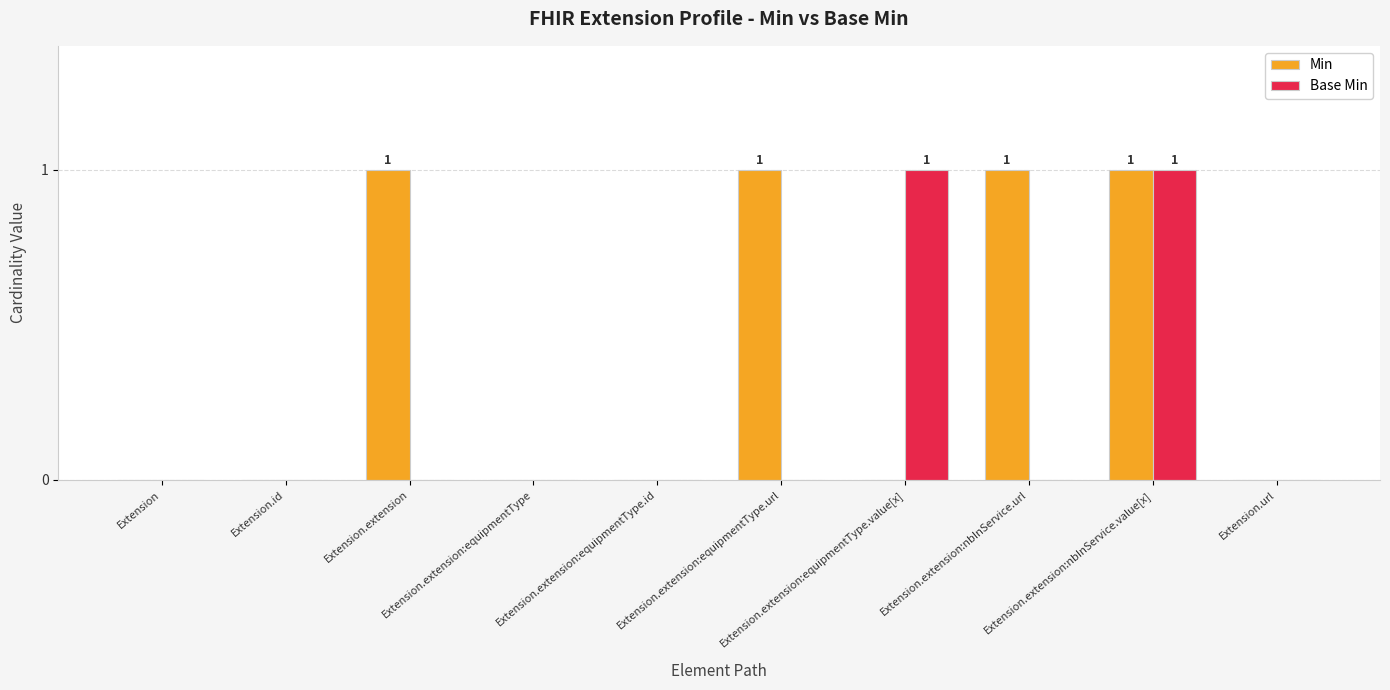

How many Min values are between 0 and 1?

10